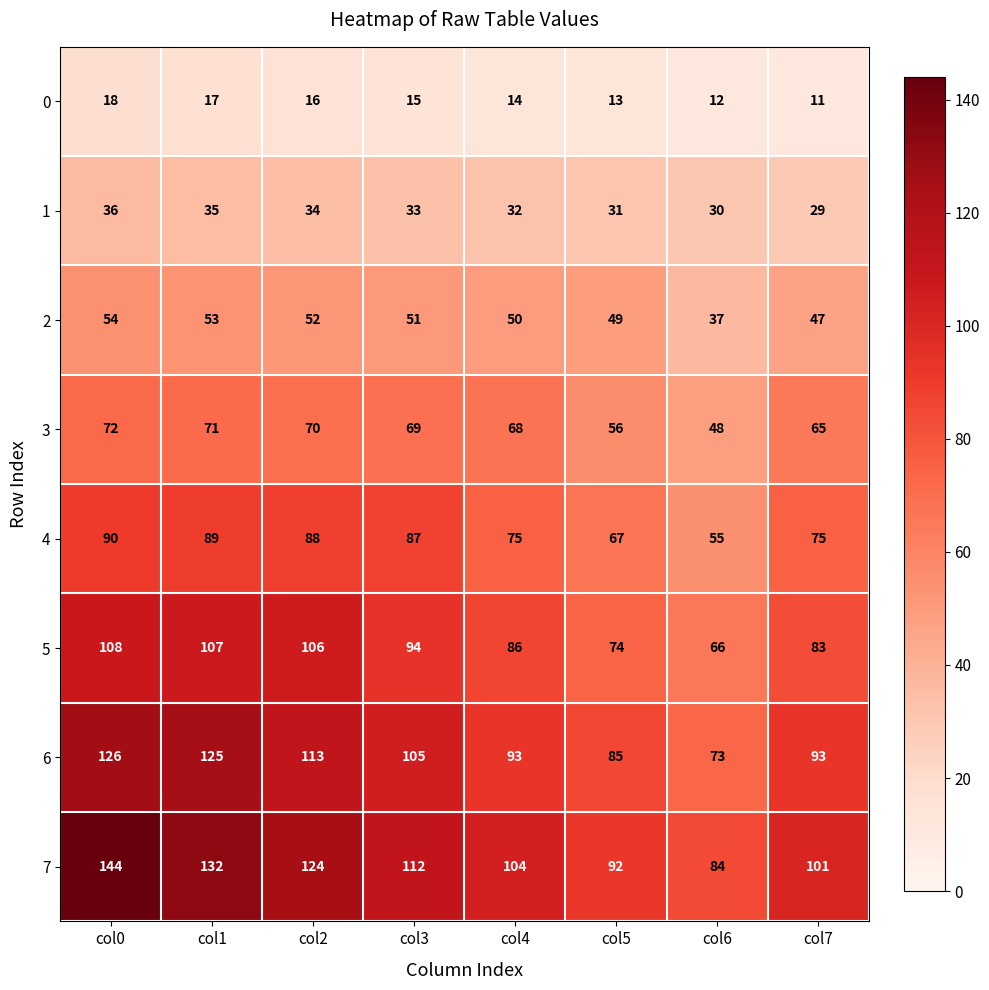

What is the difference between the maximum and minimum values in the 0 series?

7